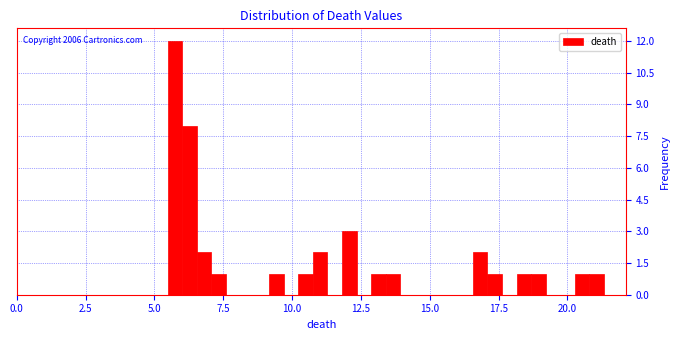

Read against the x-axis, roughly where is the centre of the tallest bar?

5.5